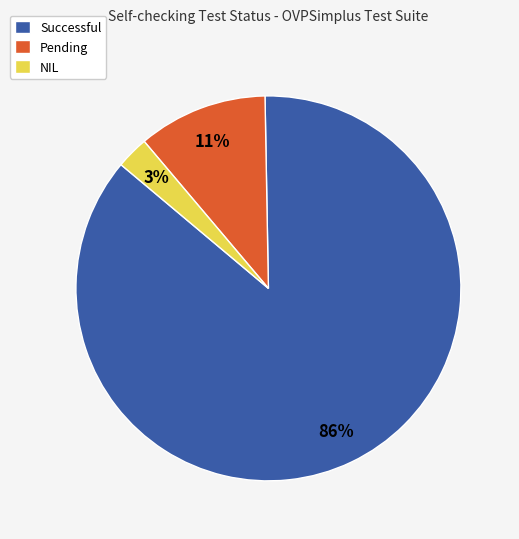

To the nearest percent, what is the average slice percentage?

33%